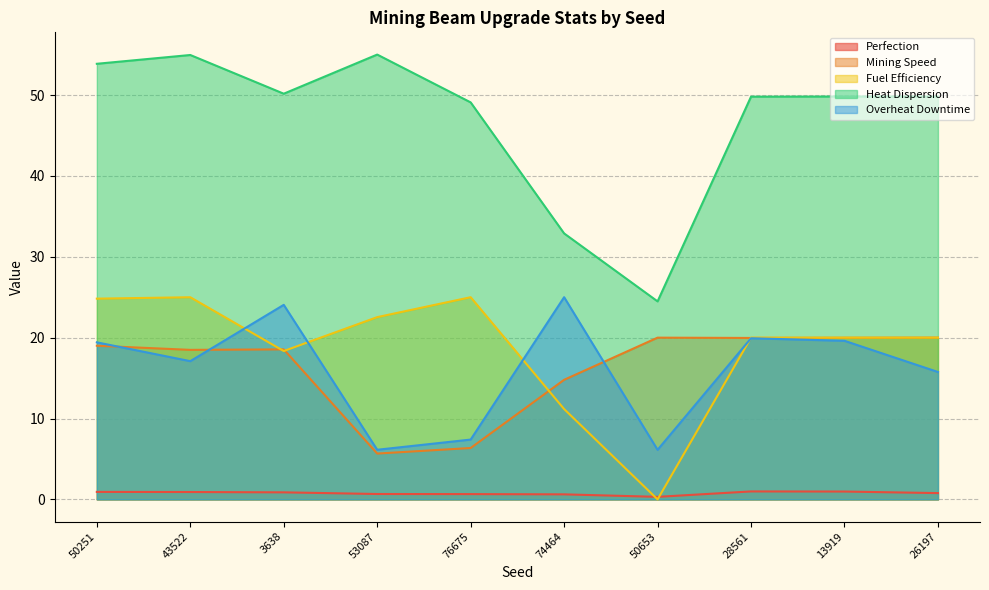

At which label does Overheat Downtime first exceed 19?

50251